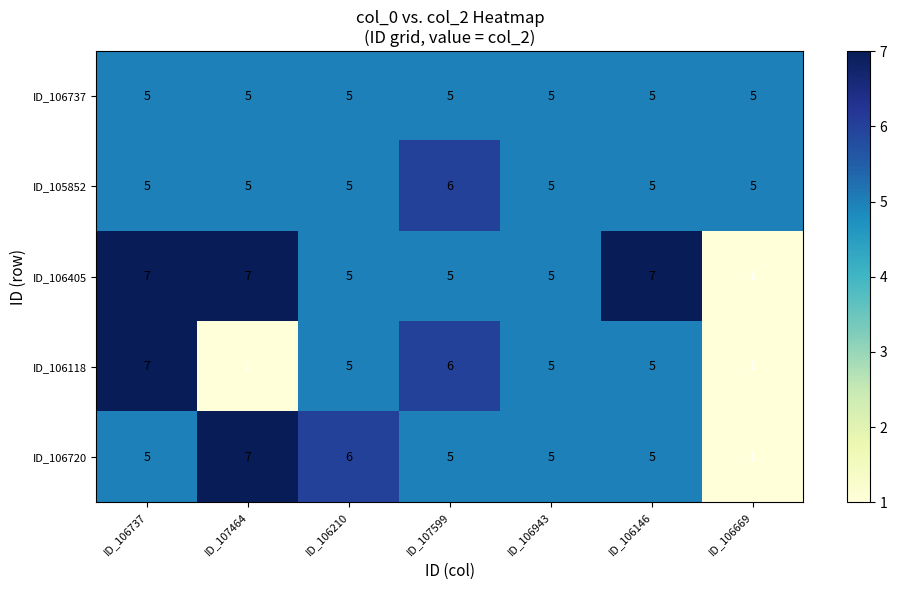

Which series has the largest total across all categories?

ID_106405